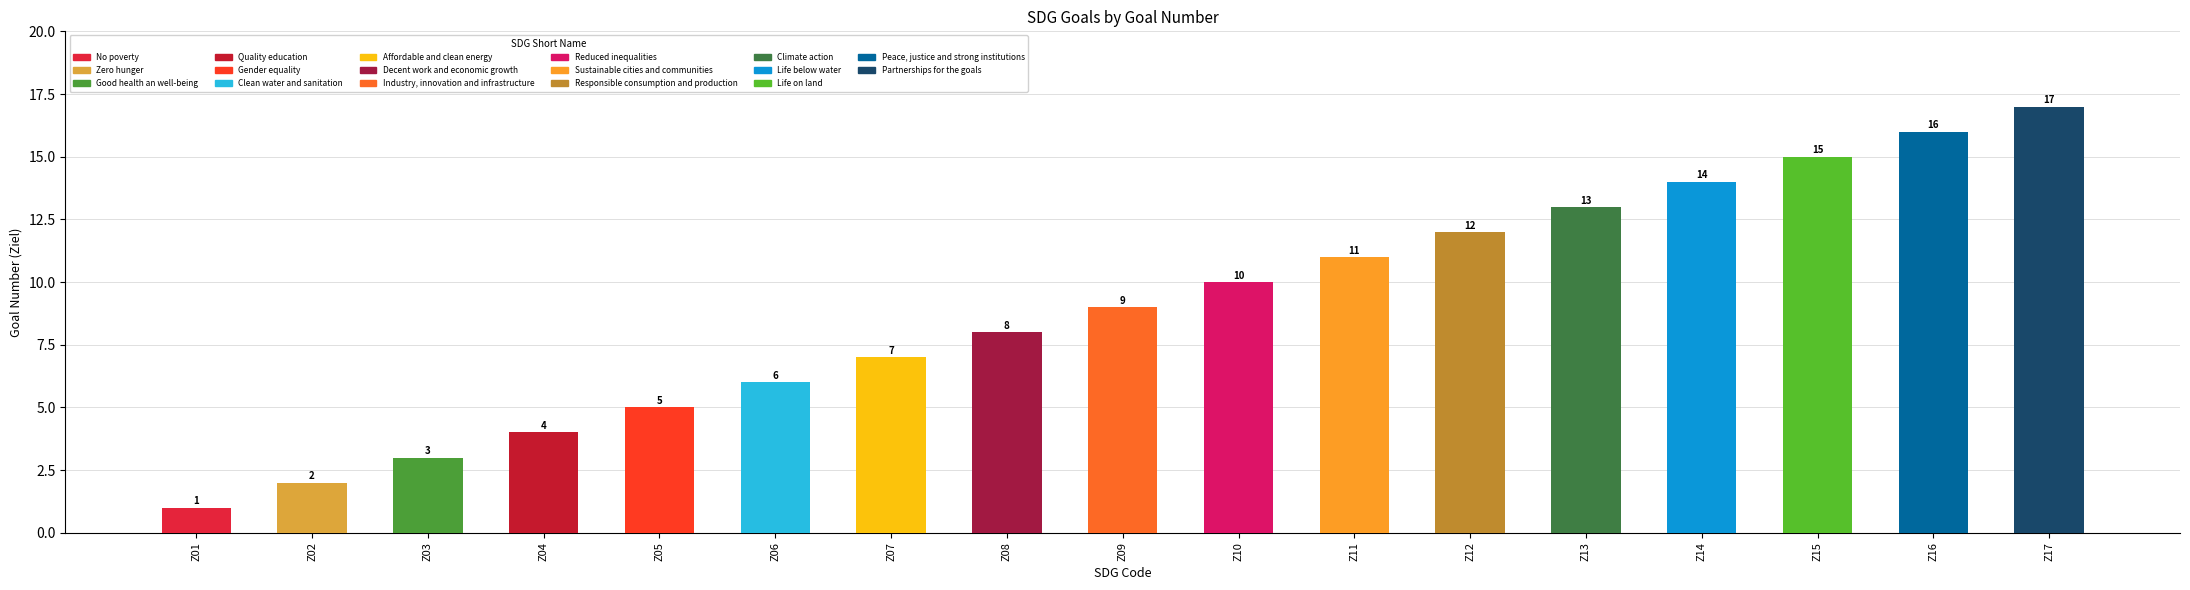

Count the number of data series in this chart.

1